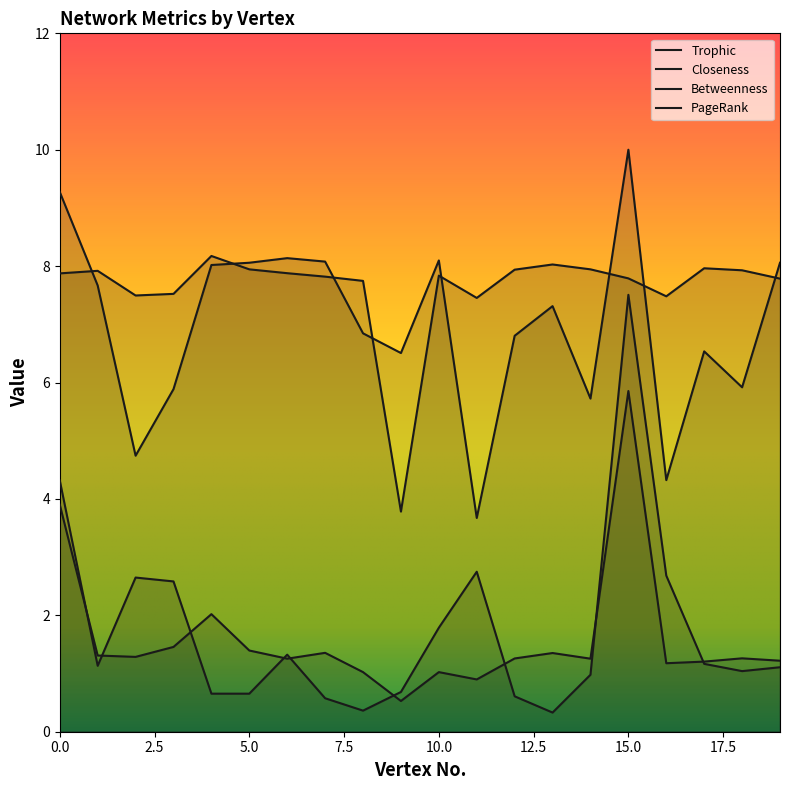

How many series are shown in this chart?

4